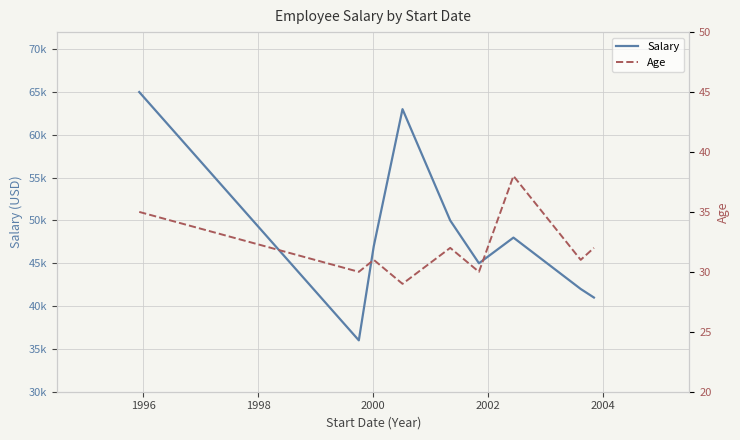

How many categories are shown in the chart?

9